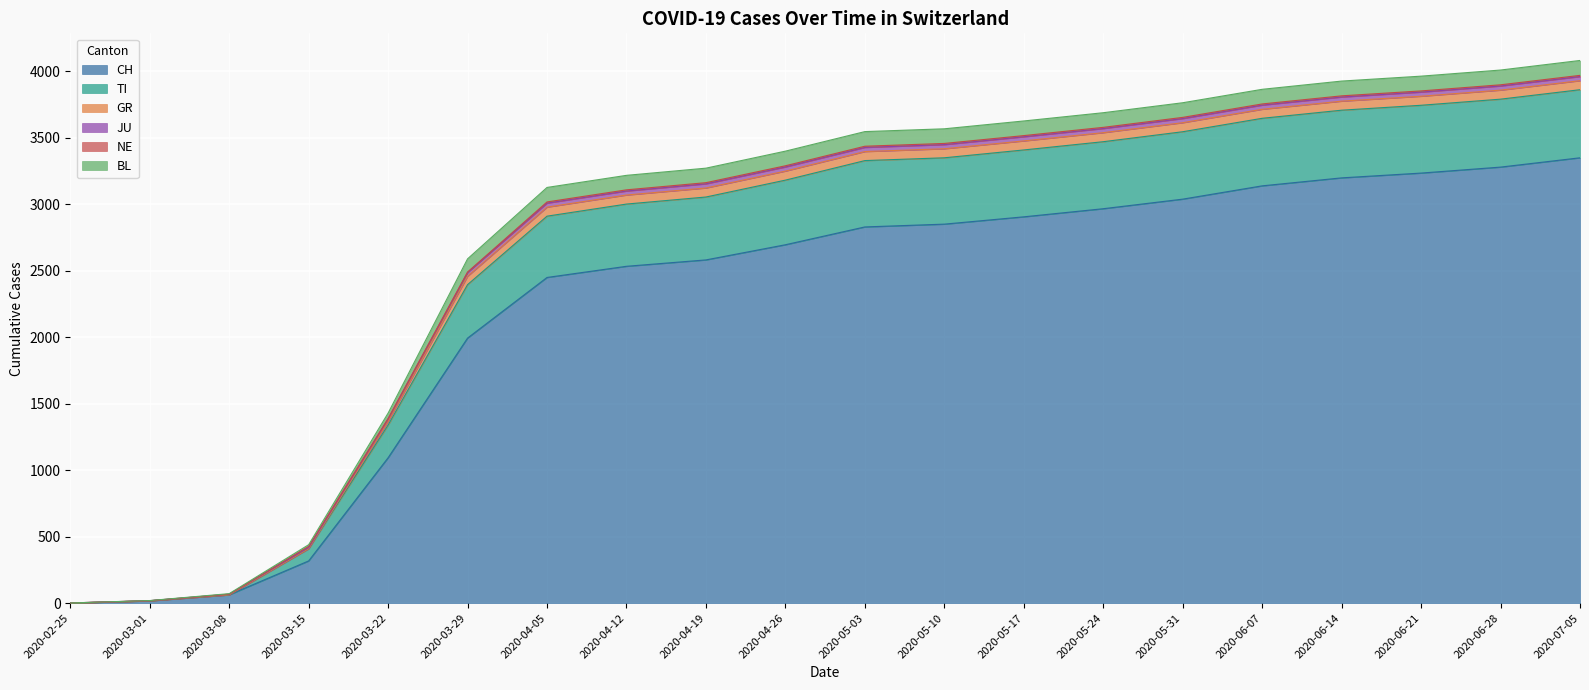

Does the chart have visible grid lines?

Yes